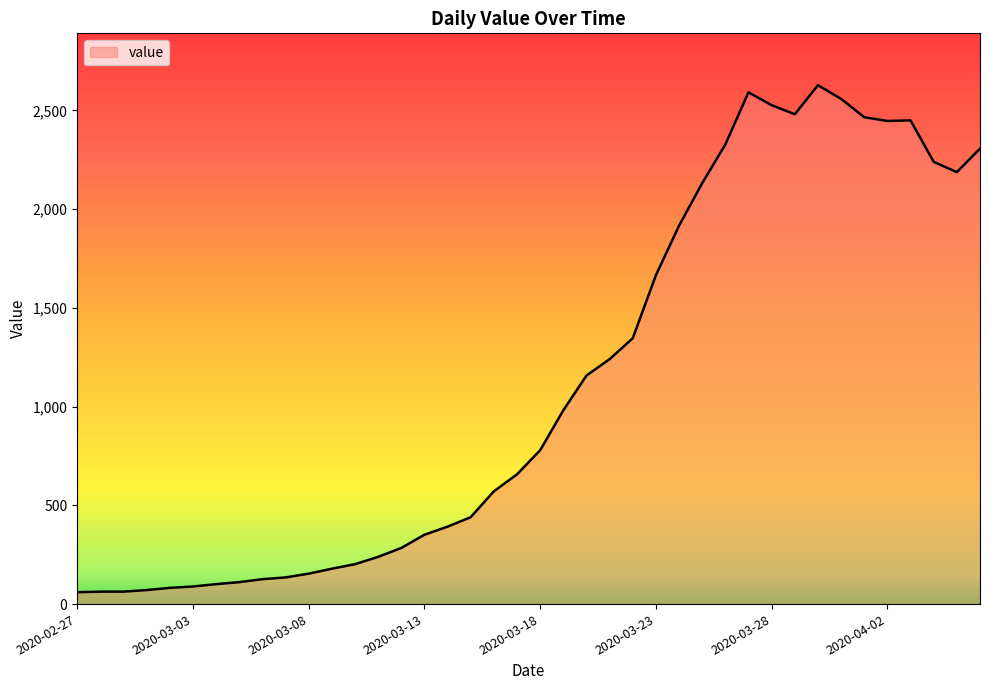

What is the difference between the maximum and minimum values?

2567